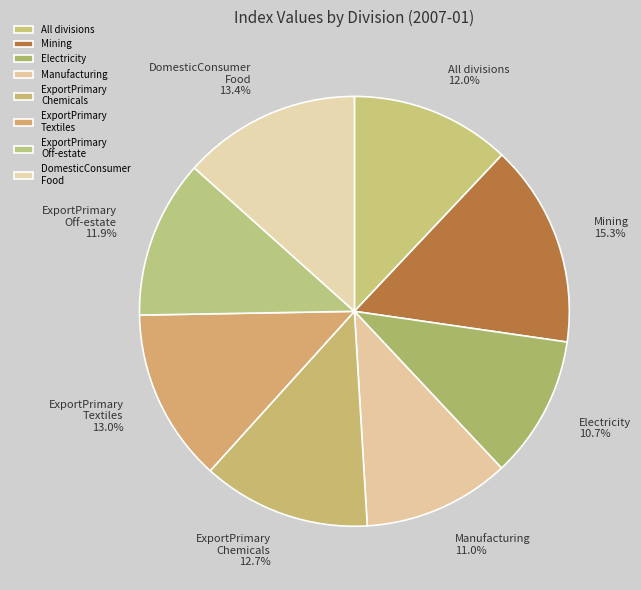

What portion of the pie excludes Mining?

84.7%